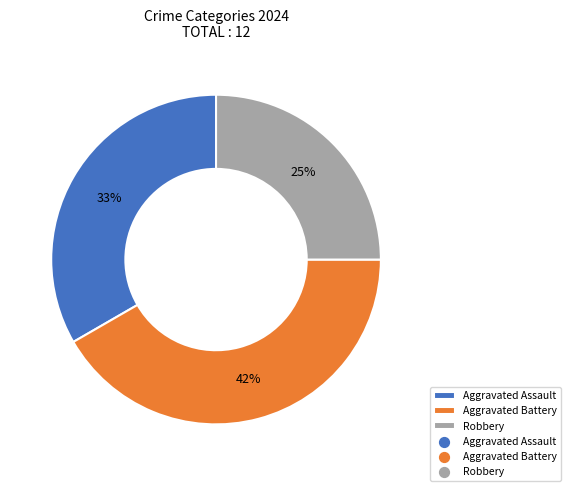

To the nearest percent, what is the average slice percentage?

33%